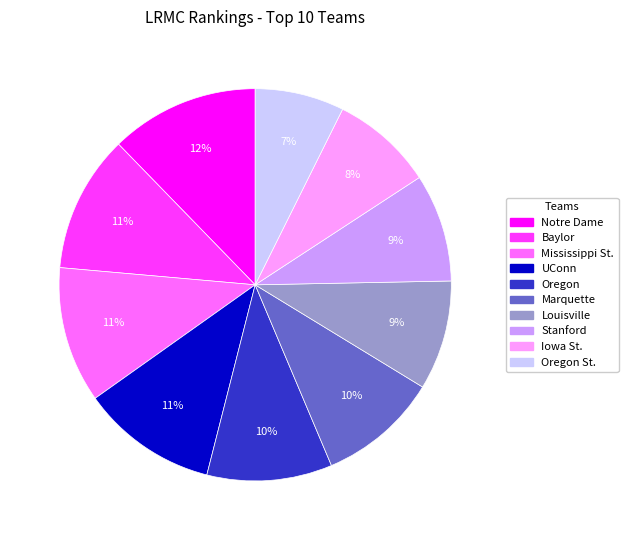

Which slice is the largest?

Notre Dame